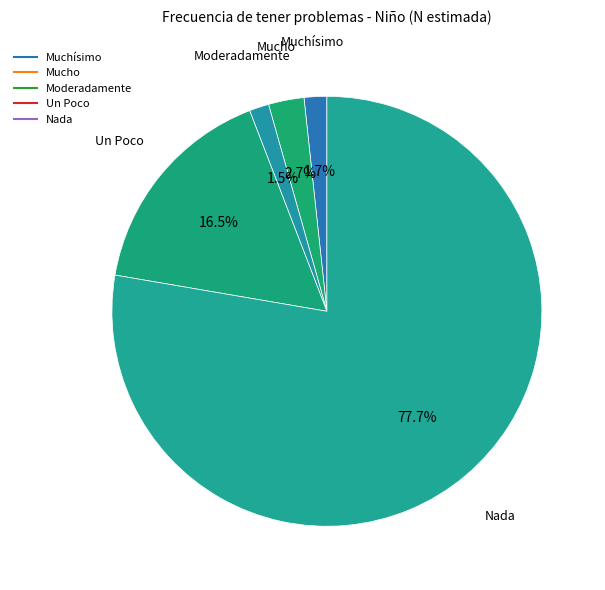

Is it true that Muchísimo is 2% of the pie?

True